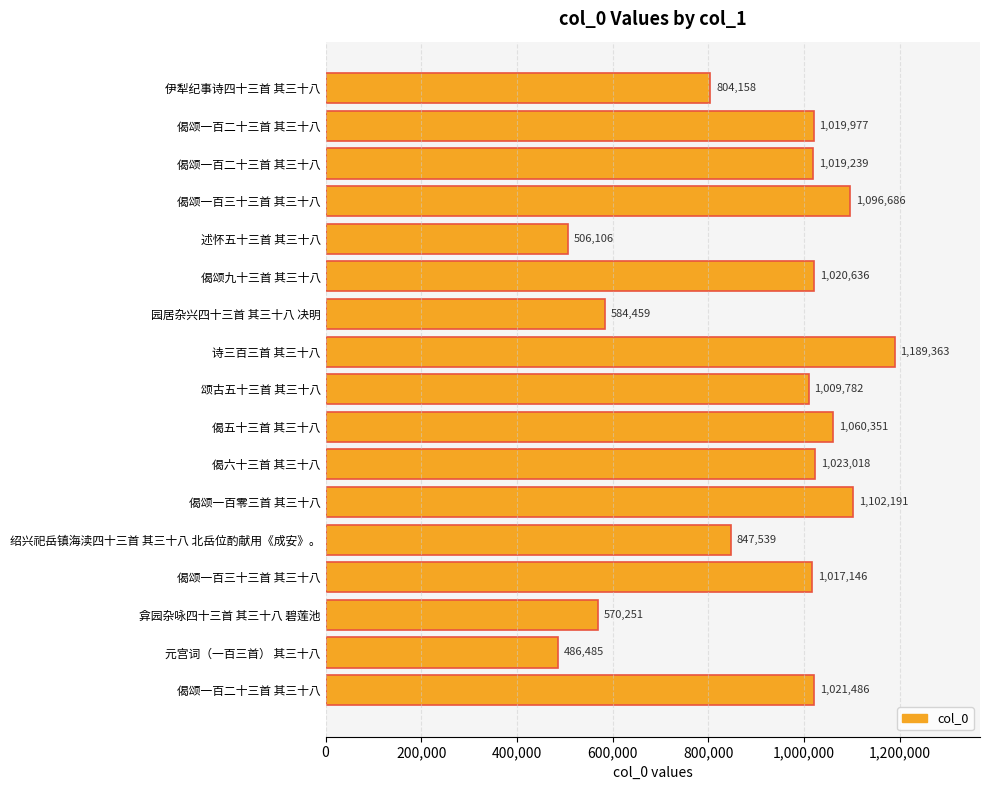

How many values are below 1019239?

8